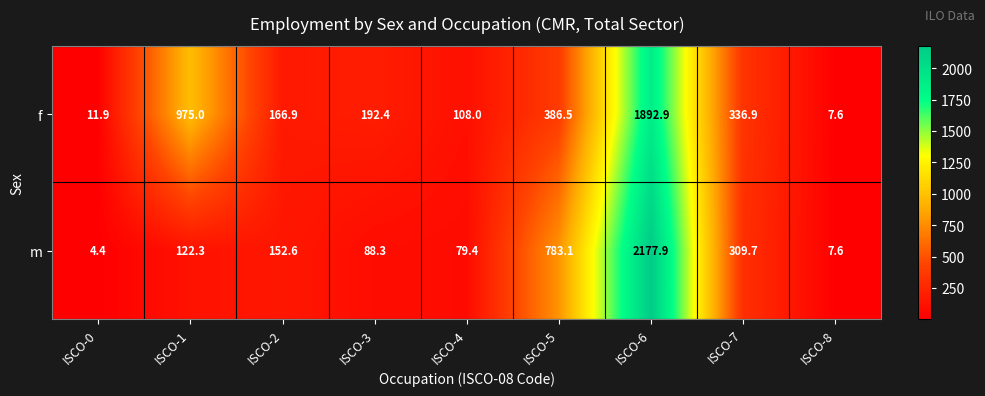

What is the spread (max minus min) of values at ISCO-2?

14.3